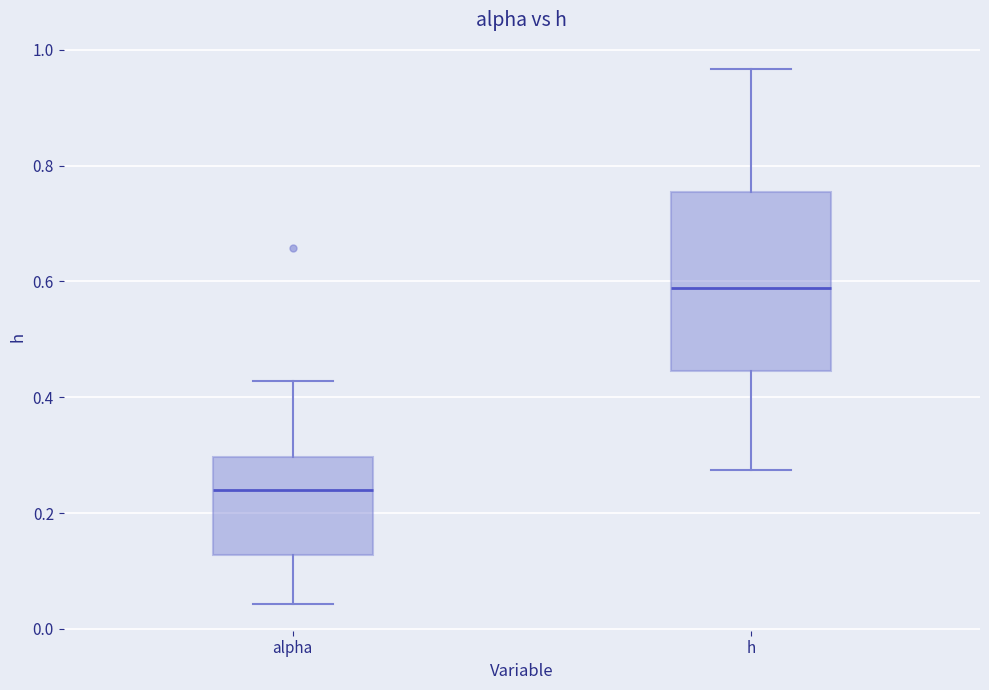

Where does the lower whisker of the box for alpha end on the y-axis? The values are not printed on the chart, so give them approximately, as read against the axis.

0.04